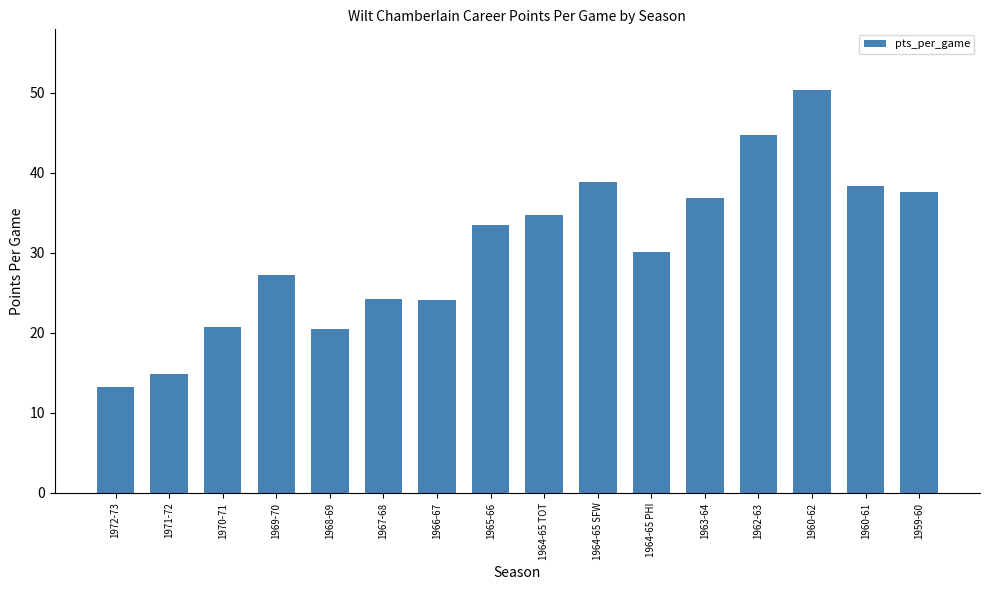

Is it true that the value at 1964-65 TOT is 34.7?

True